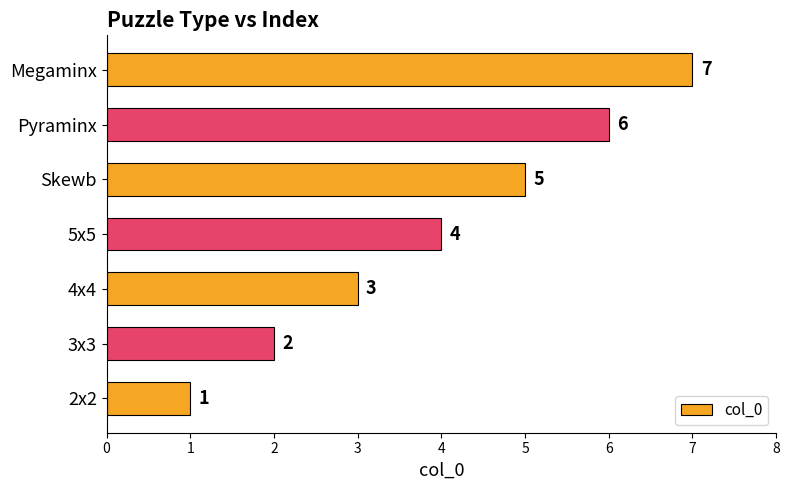

What is the greatest value displayed?

7